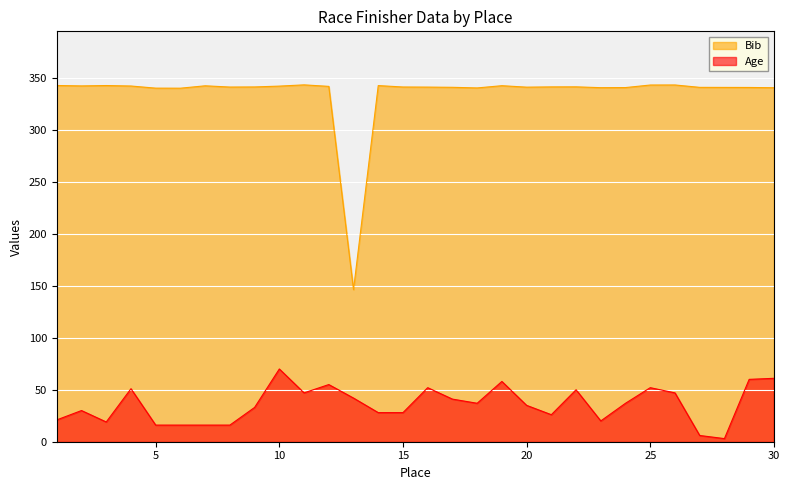

Which category has the lowest value in the Bib series?

13